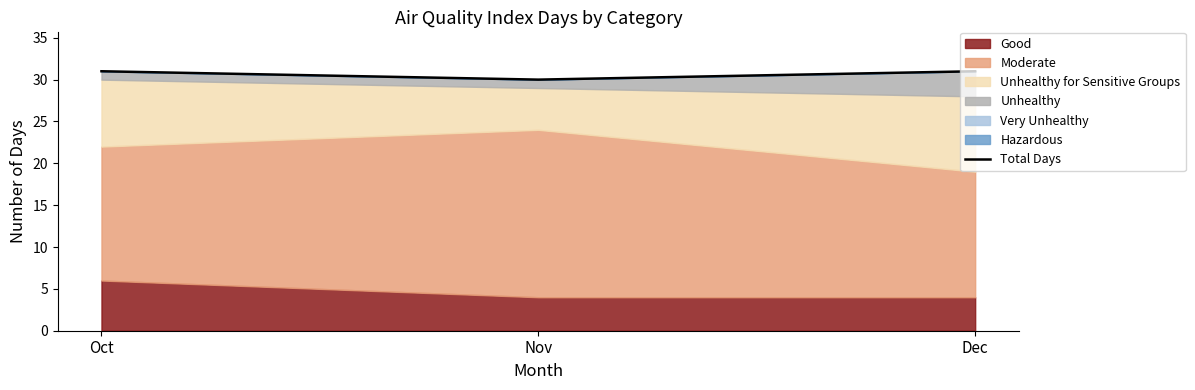

What is the sum of all values?

92